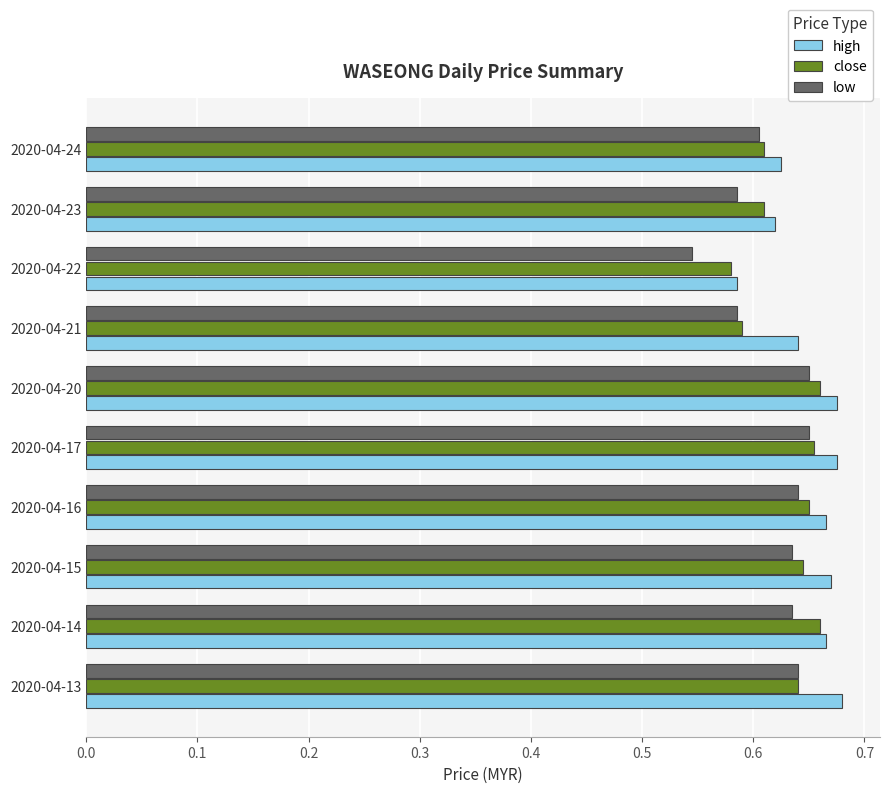

Count the number of data series in this chart.

3